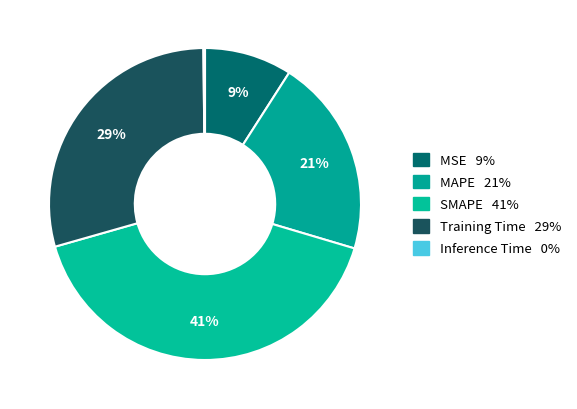

Count the number of slices in the pie.

5